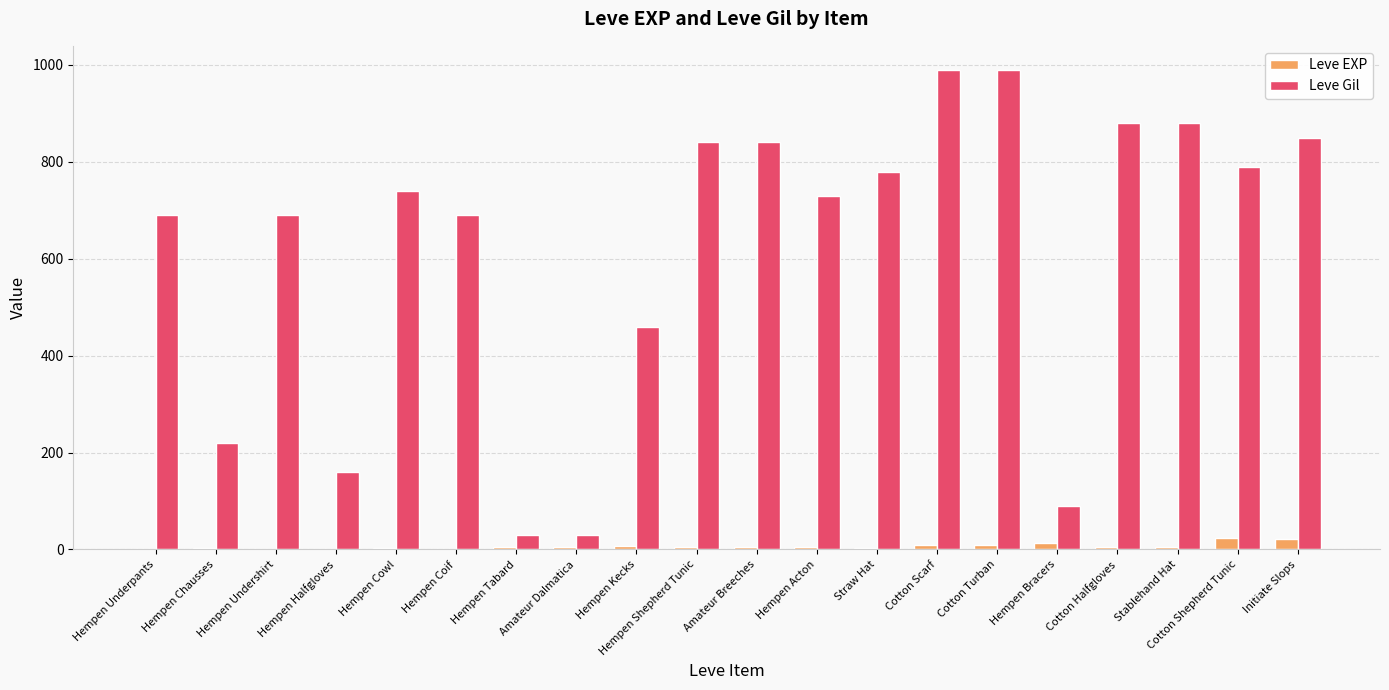

Is the value of Leve Gil at Amateur Dalmatica greater than the value of Leve EXP at Amateur Breeches?

Yes